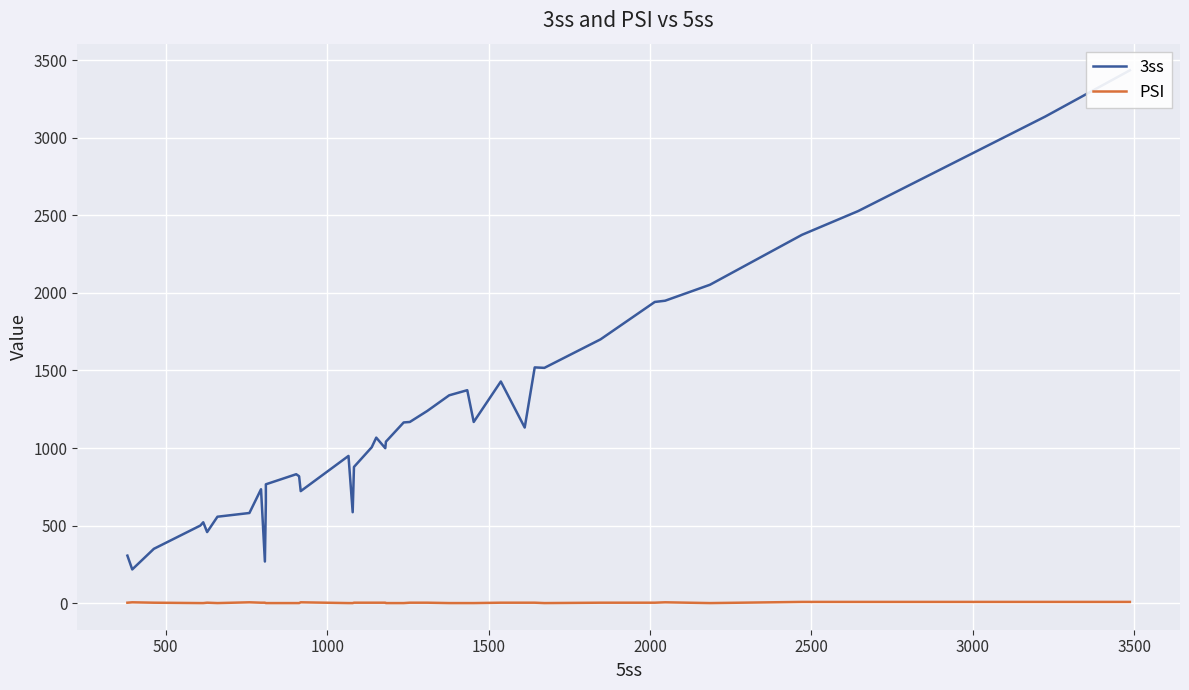

True or false: PSI and 3ss intersect in this chart.

False